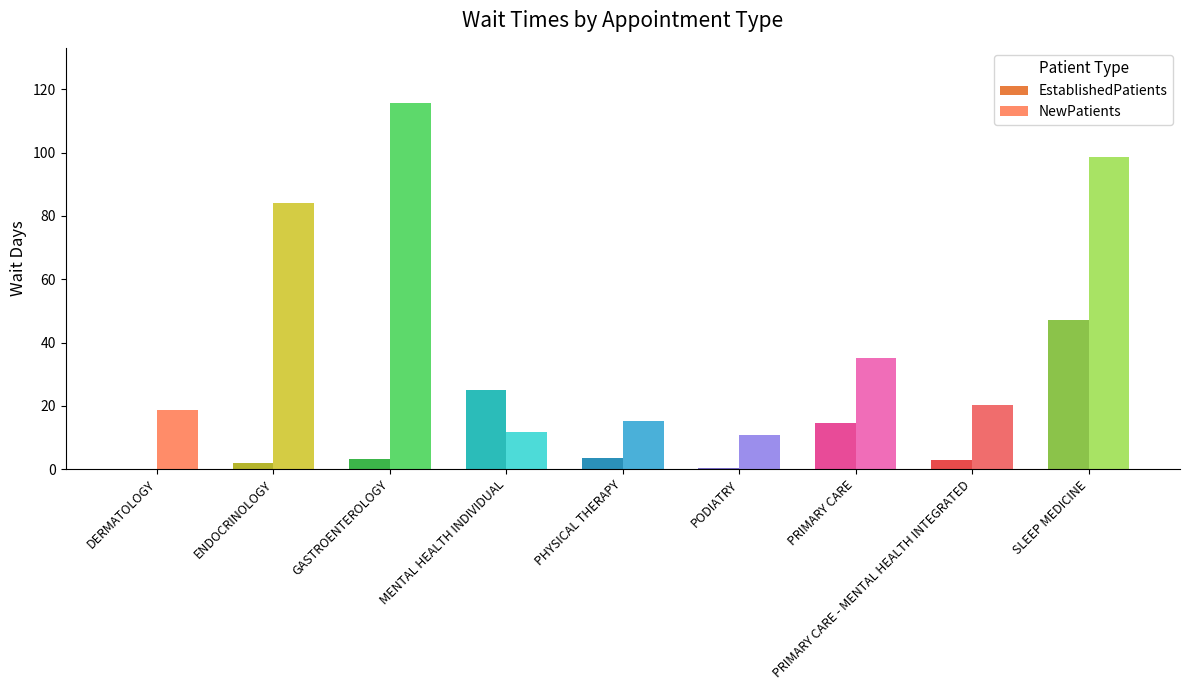

The EstablishedPatients series shows 3.5 at PHYSICAL THERAPY. True or false?

True